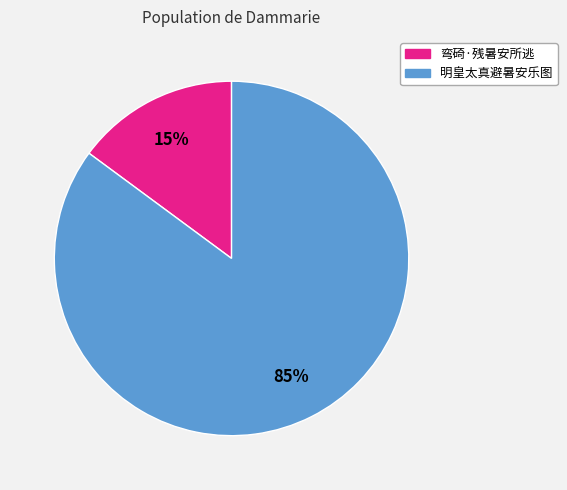

Which slice is the smallest?

弯碕·残暑安所逃